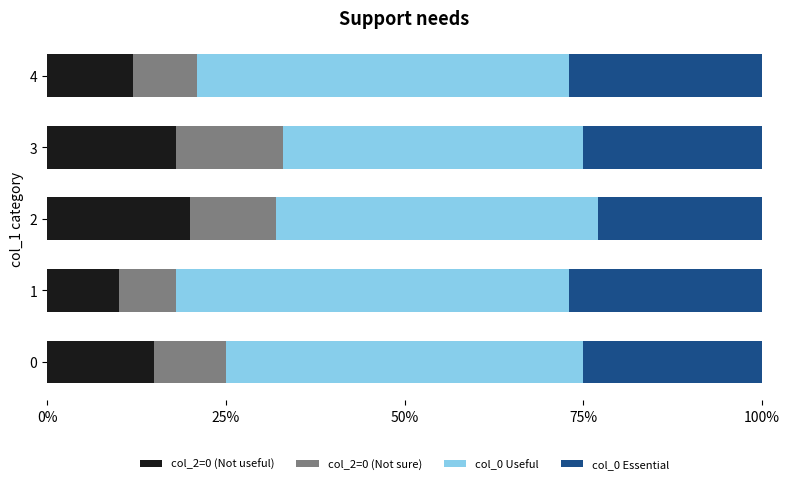

The col_2=0 (Not useful) series shows 12.0 at 4. True or false?

True